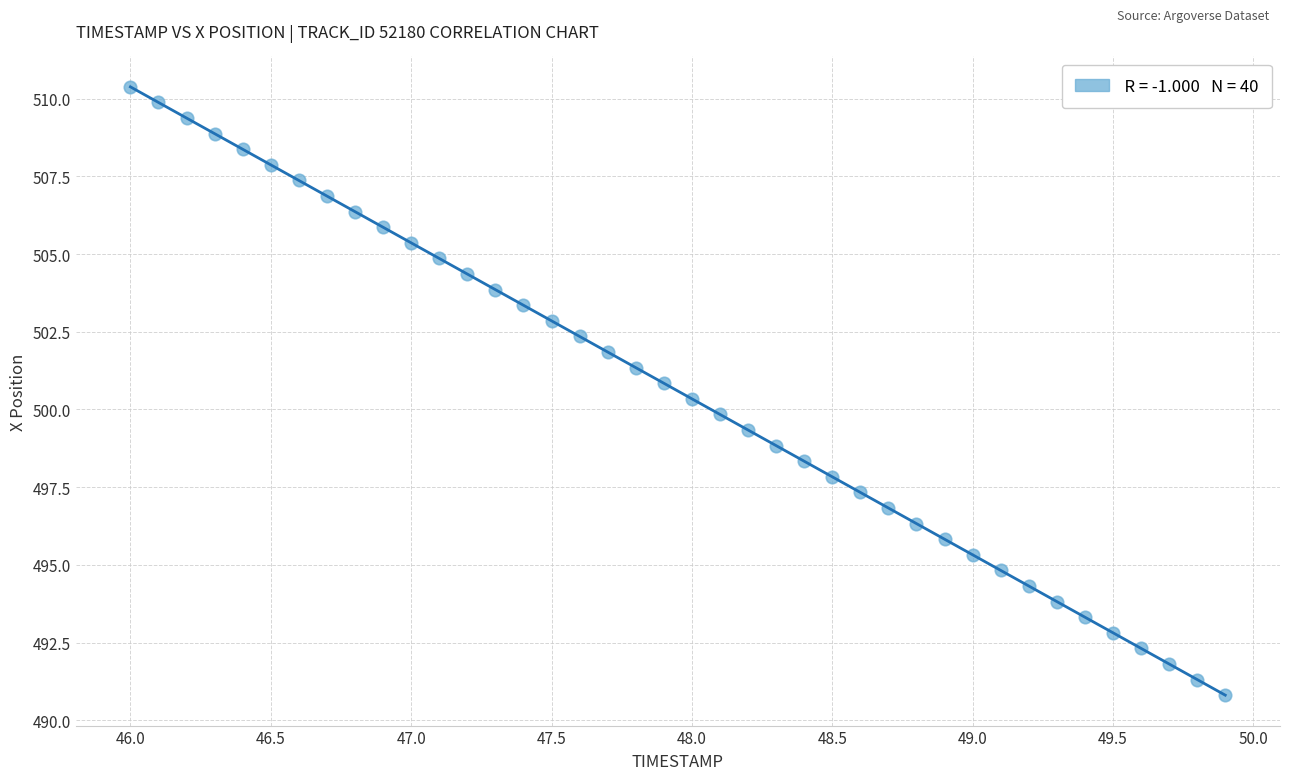

What is the range of X values (max minus min)?

3.9